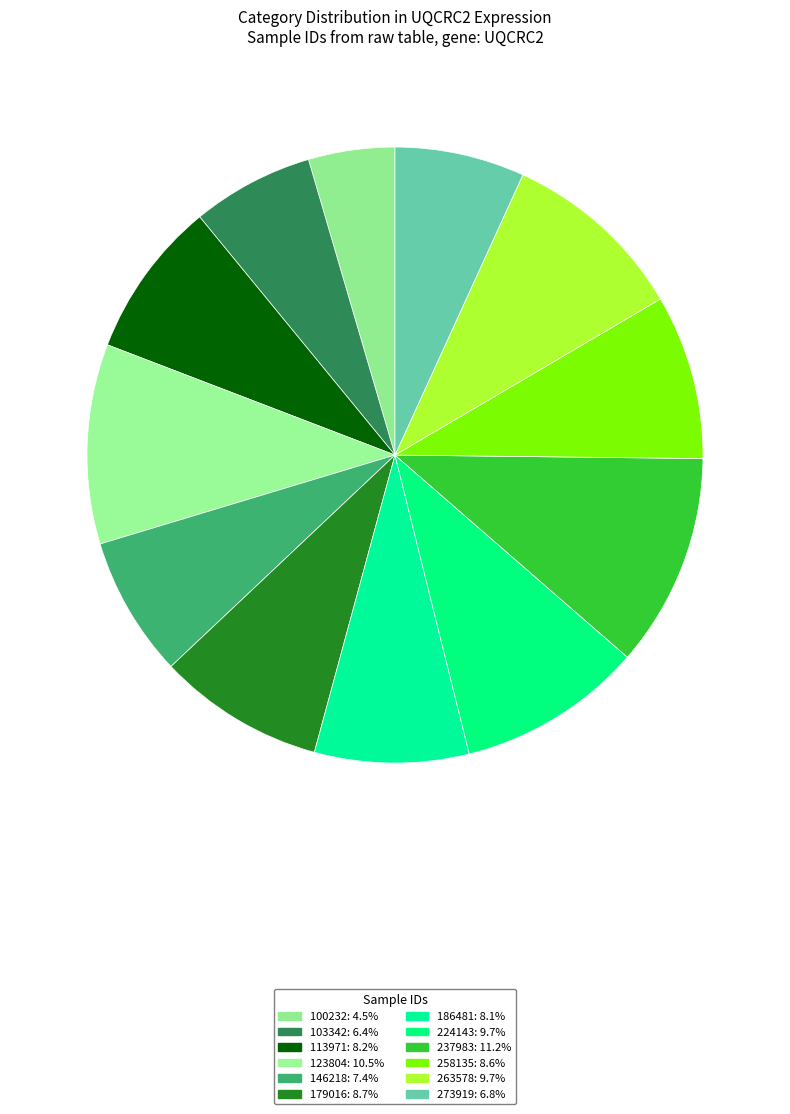

Is the sum of 123804 and 237983 greater than half?

No